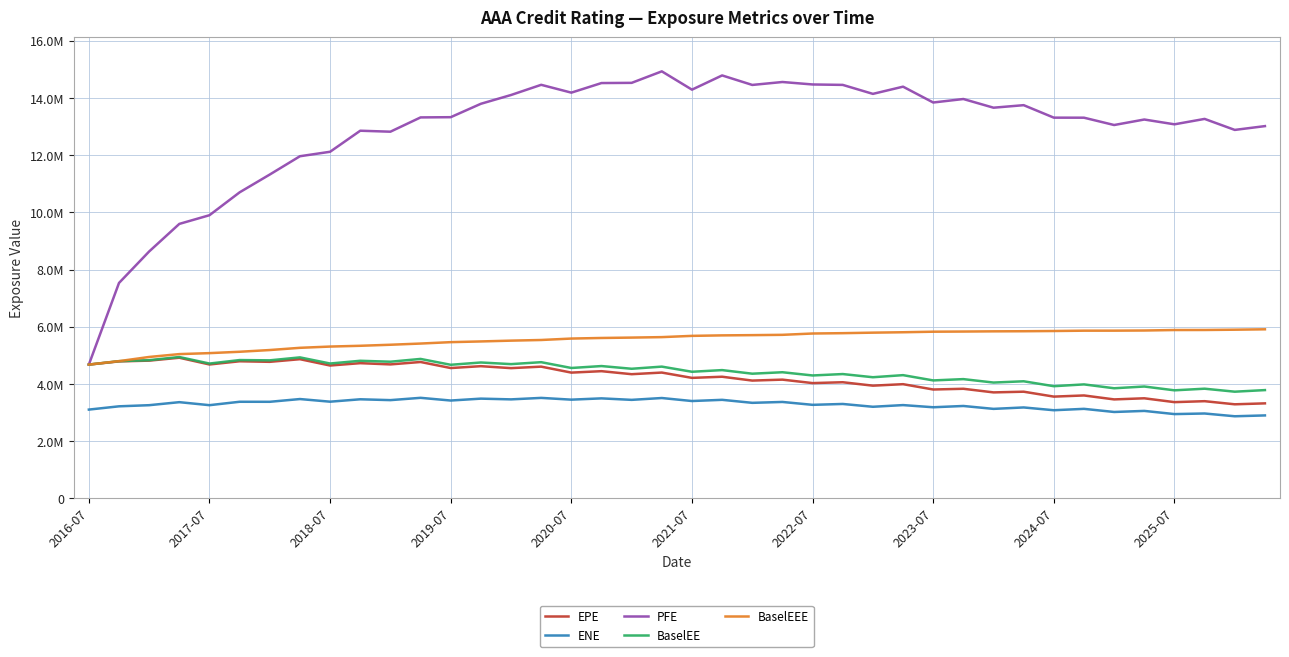

At how many categories does at least one series exceed 12248493?

31